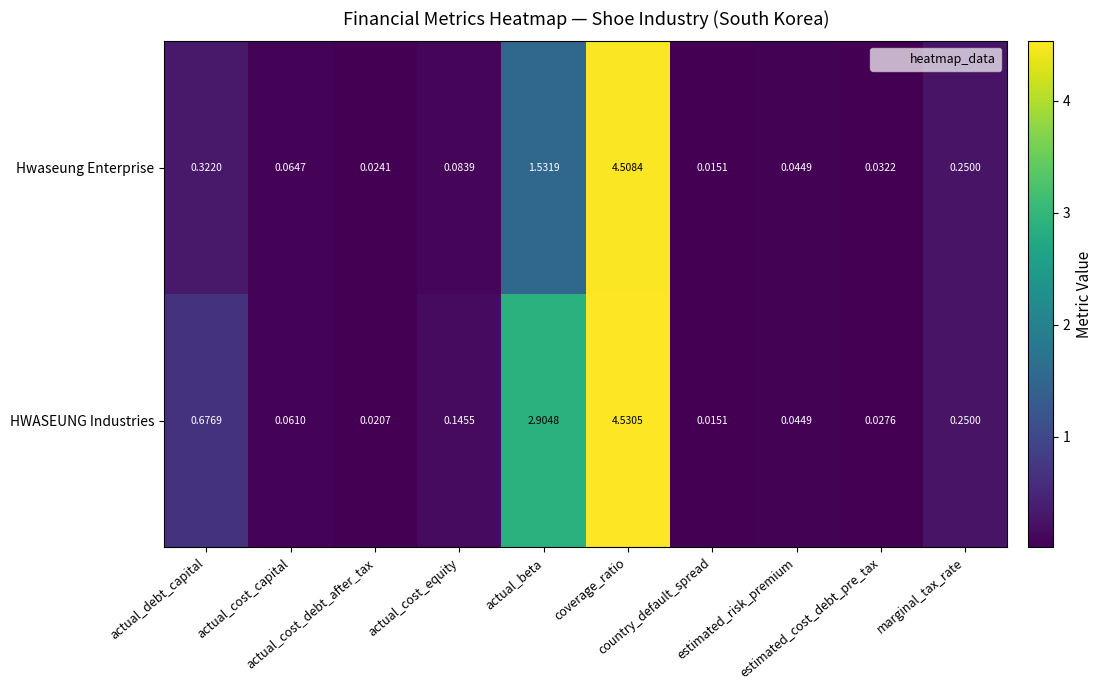

List the series in order of their peak value, highest first.

HWASEUNG Industries, Hwaseung Enterprise